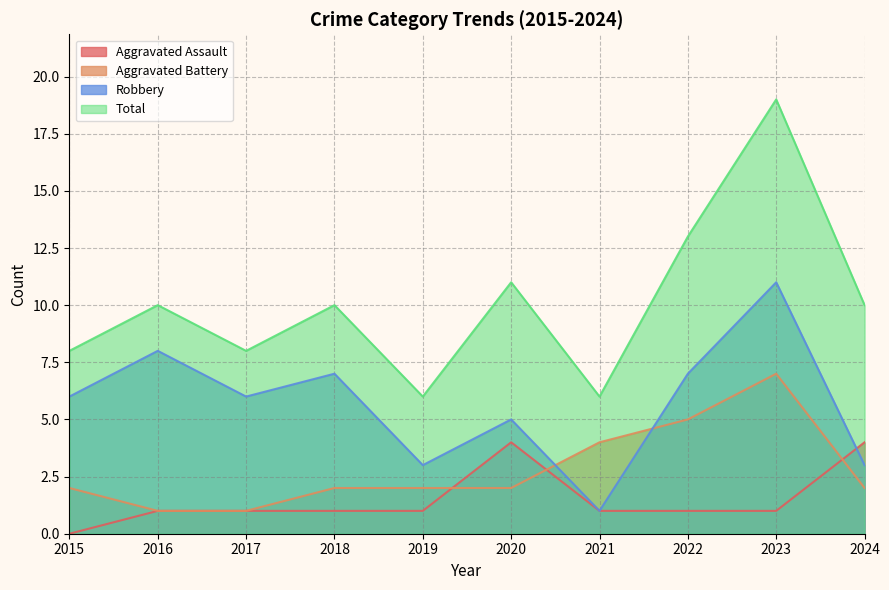

At which category does Robbery reach its first local peak?

2016